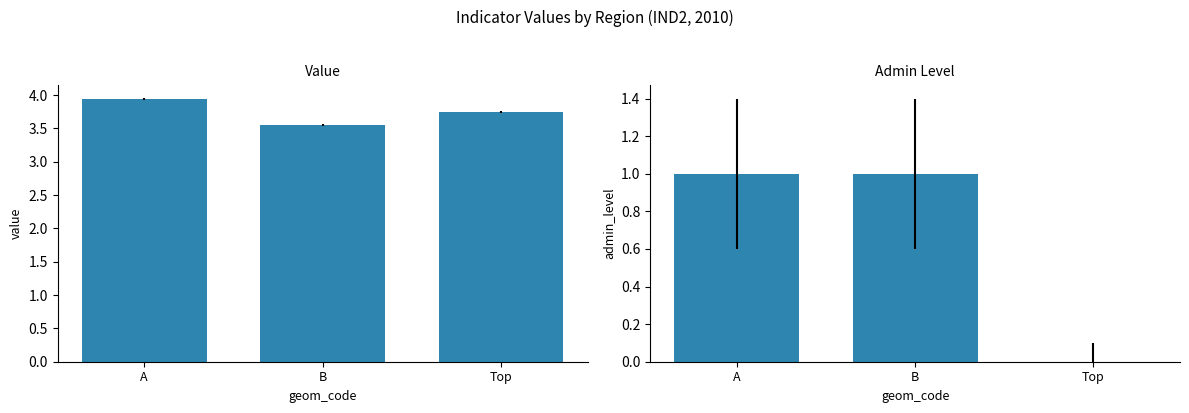

Rank the series at Top from lowest to highest value.

admin_level, value